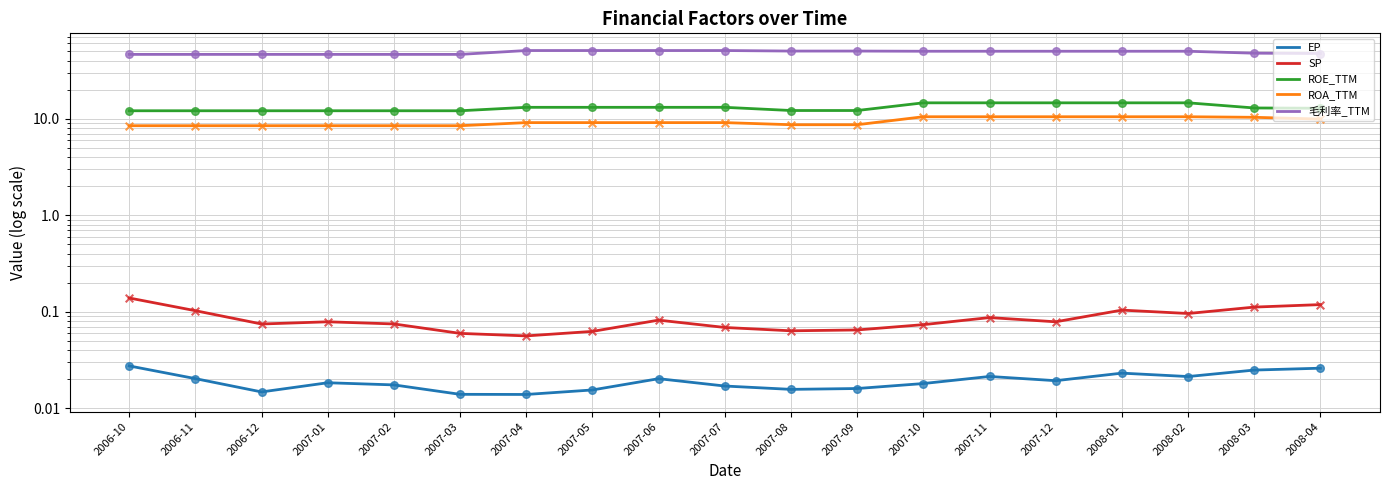

Which series reaches the maximum Y coordinate?

毛利率_TTM